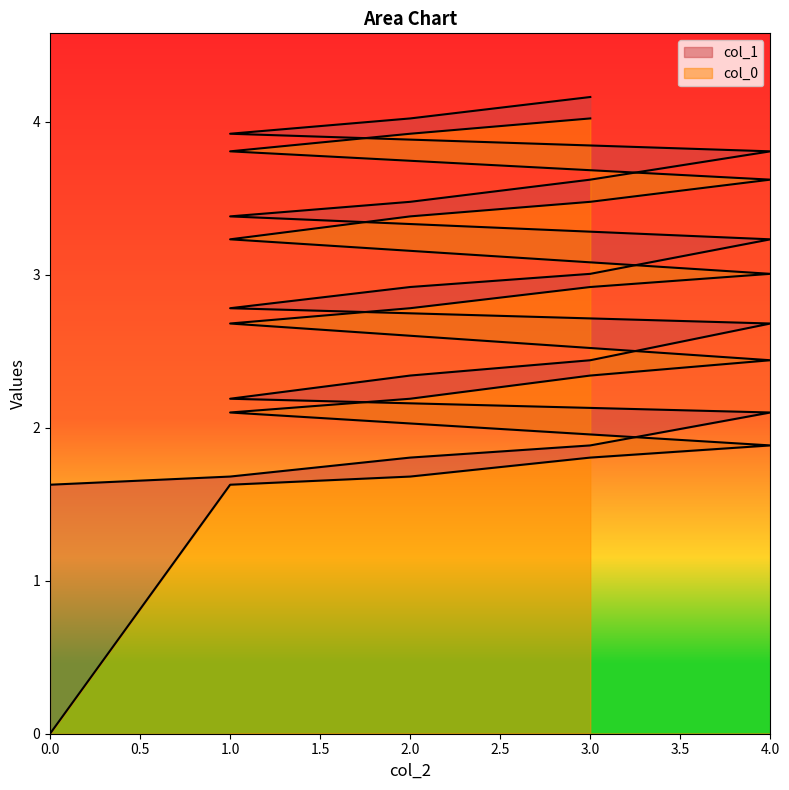

Is the value of col_1 at 3 greater than the value of col_0 at 2?

Yes